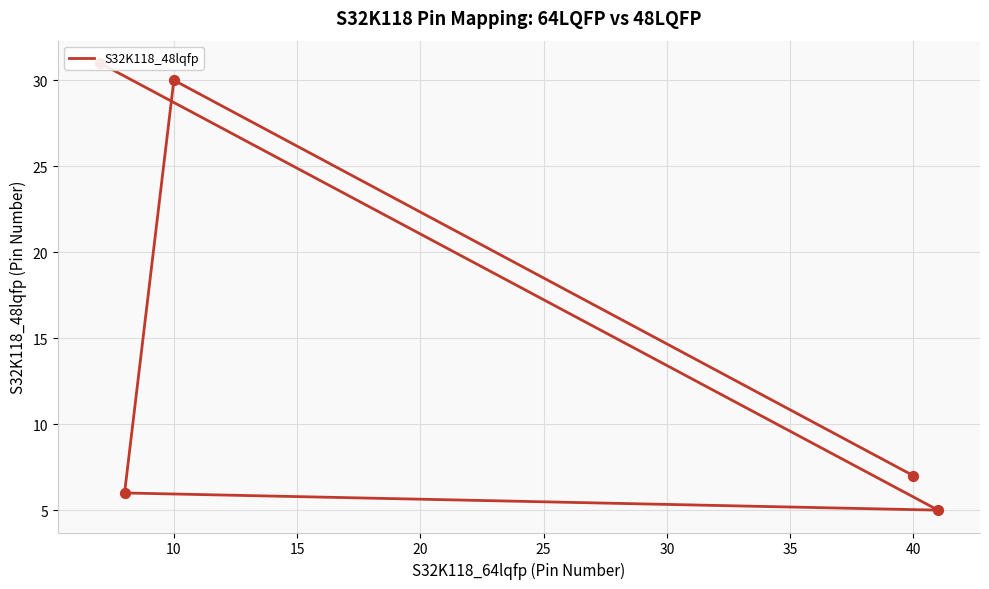

Between 25 and 10, which is larger?

25